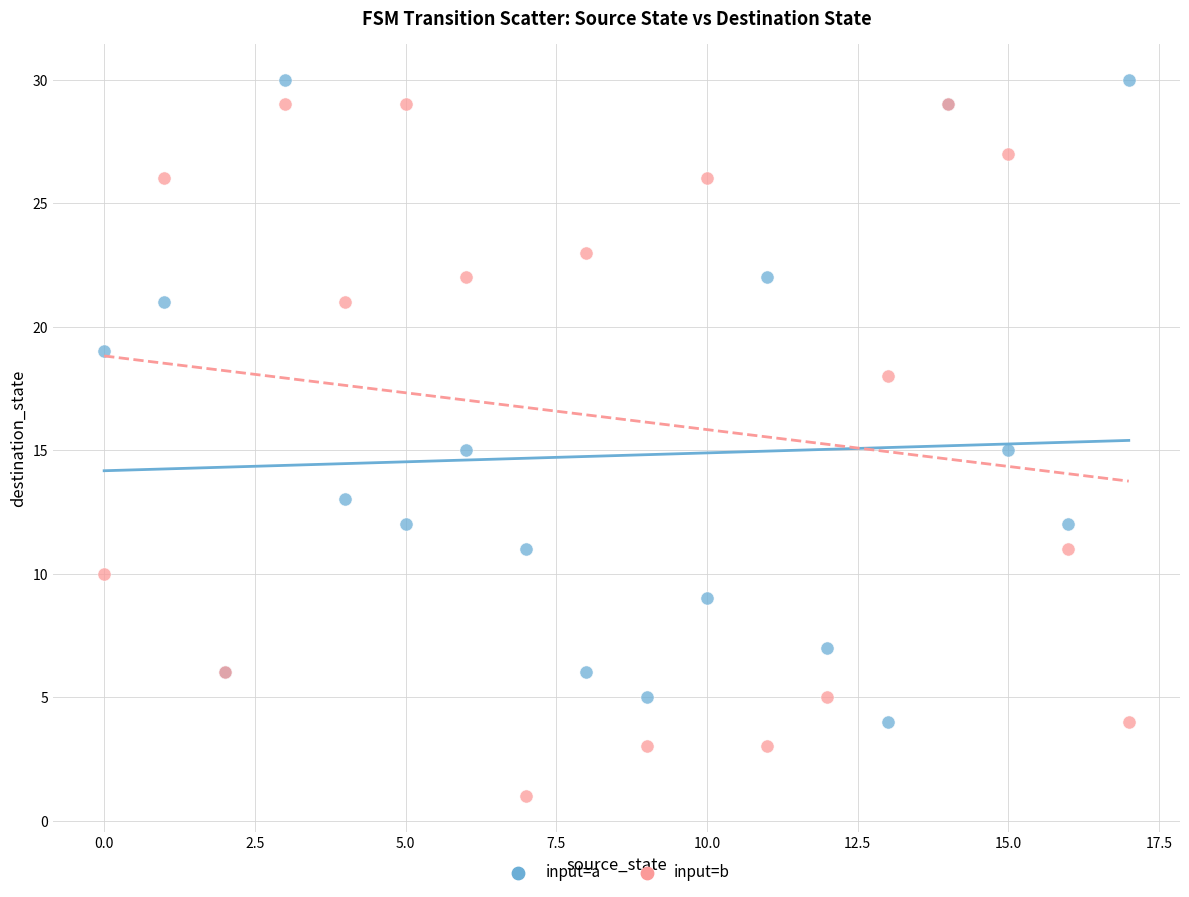

Which series contains the lowest Y value?

input=b